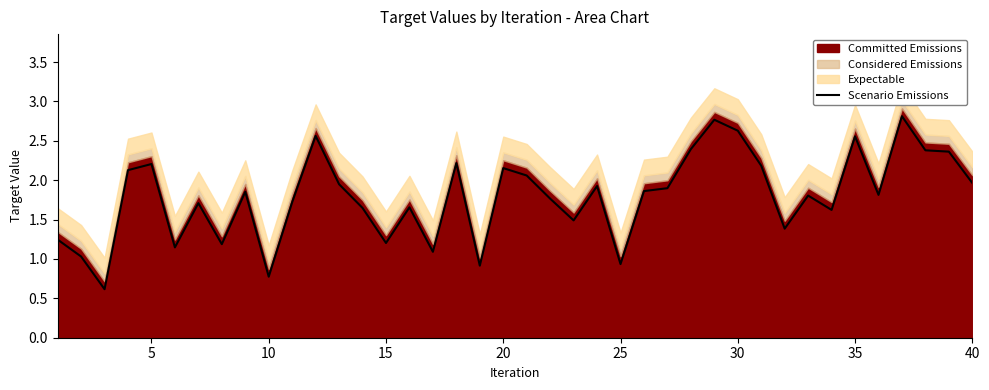

What is the maximum value for Scenario Emissions?

2.8